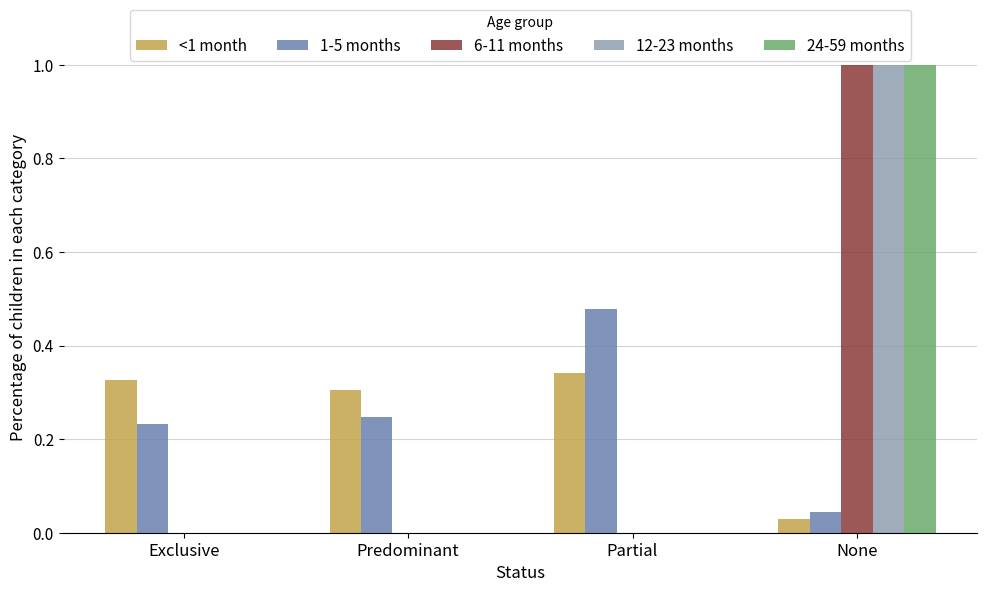

Which series changed the most between Predominant and Partial?

1-5 months